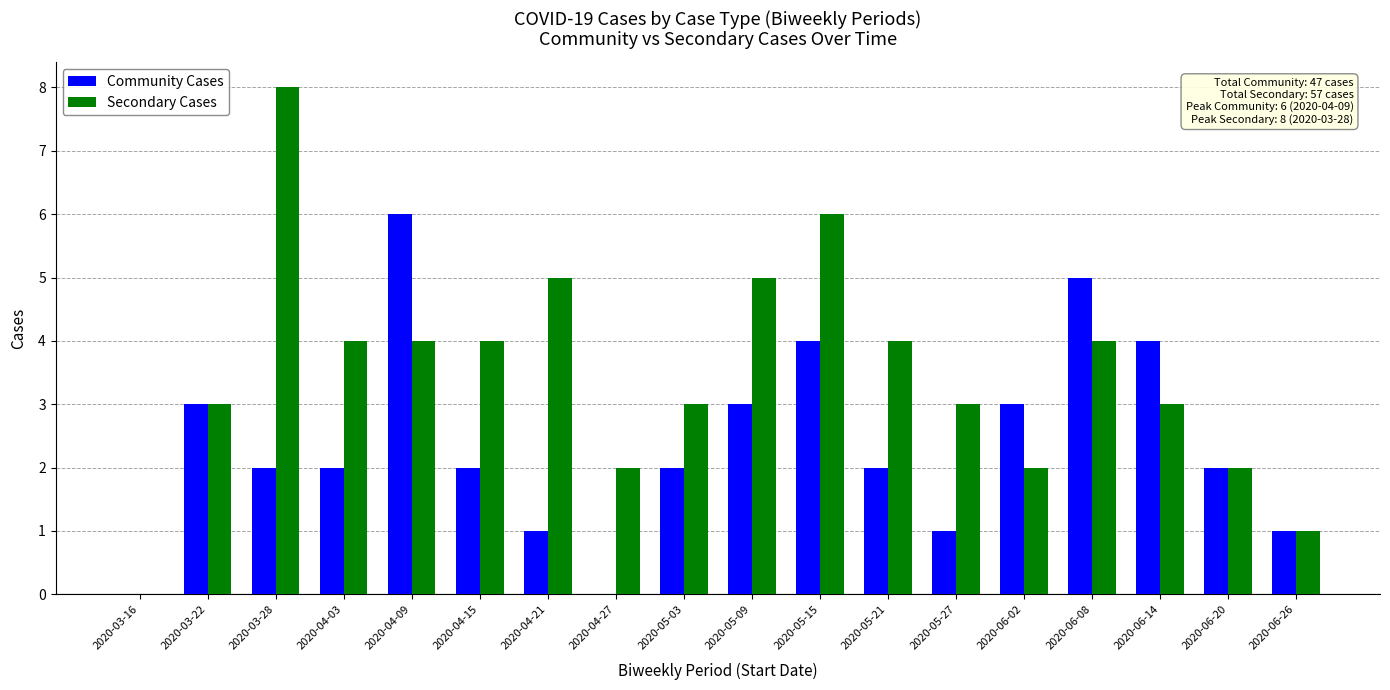

Which series has the largest total across all categories?

Secondary Cases